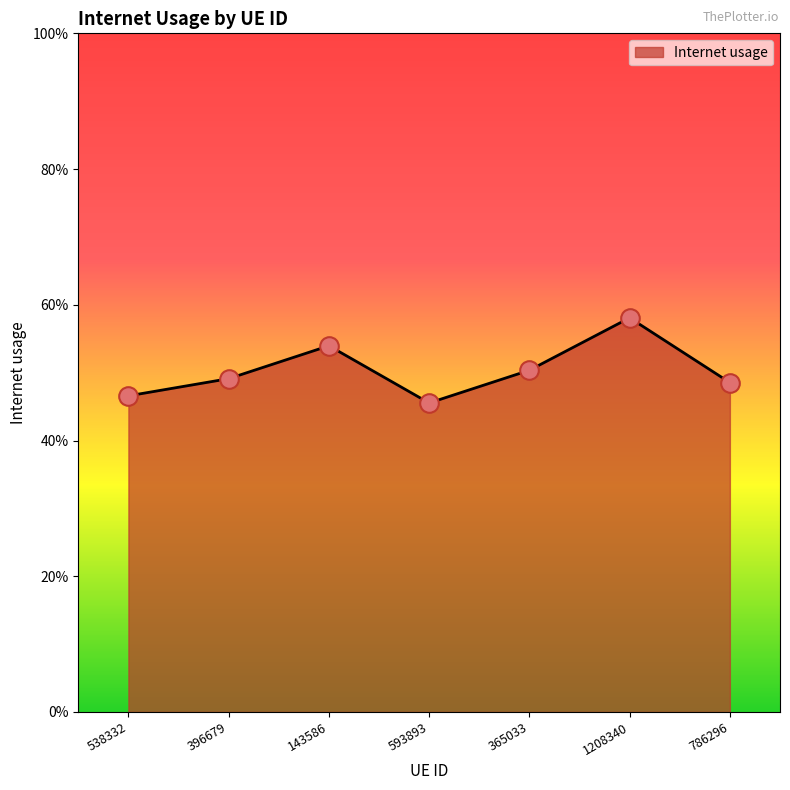

What is the change in value from 538332 to 143586?

+0.1